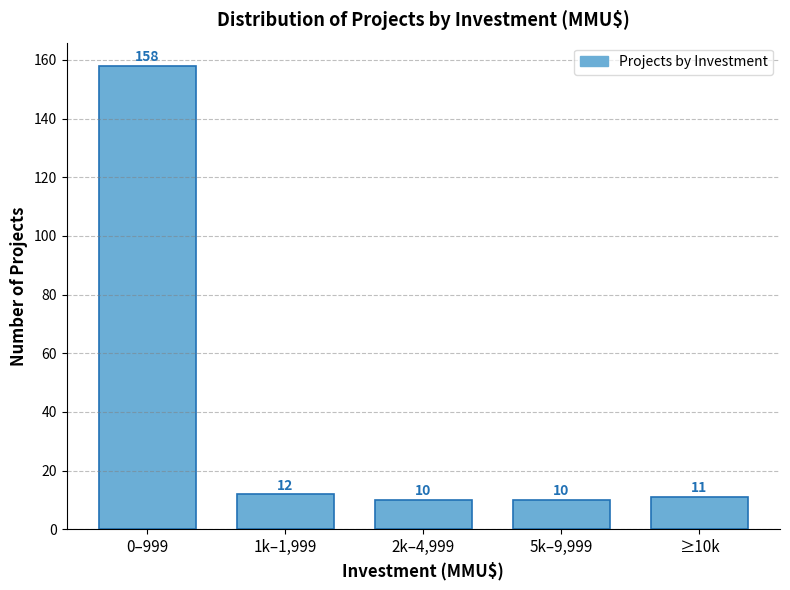

Reading left to right, list all the values displayed in this chart.

158	12	10	10	11